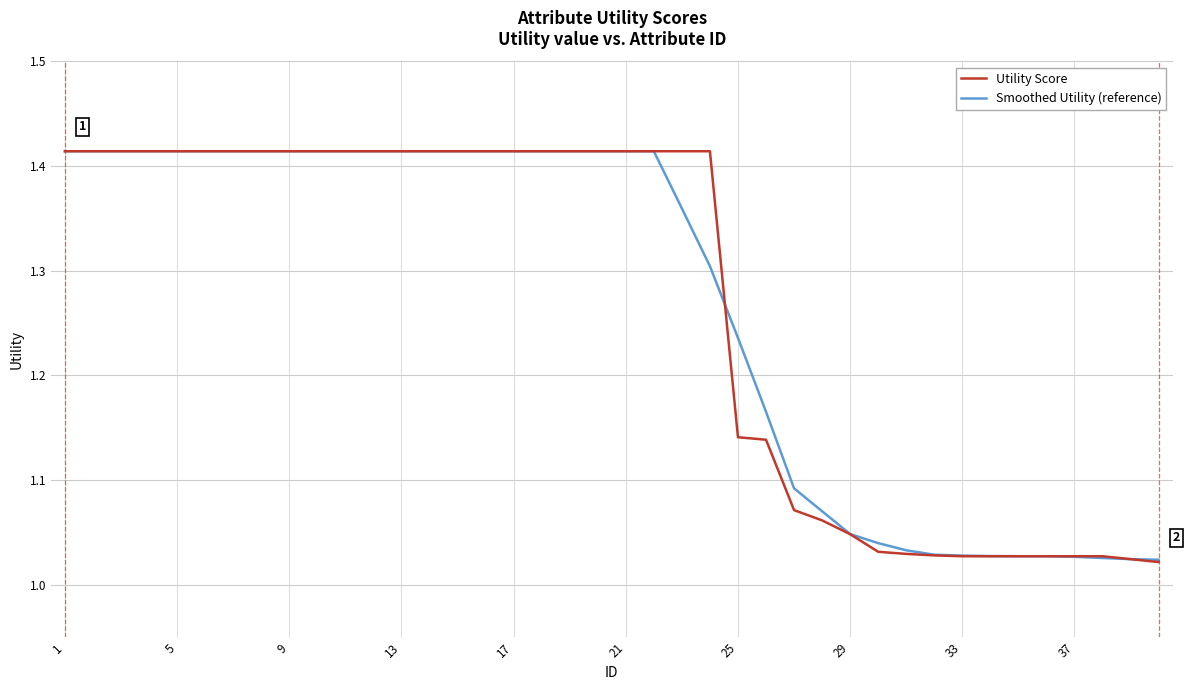

At how many categories does at least one series exceed 1?

40